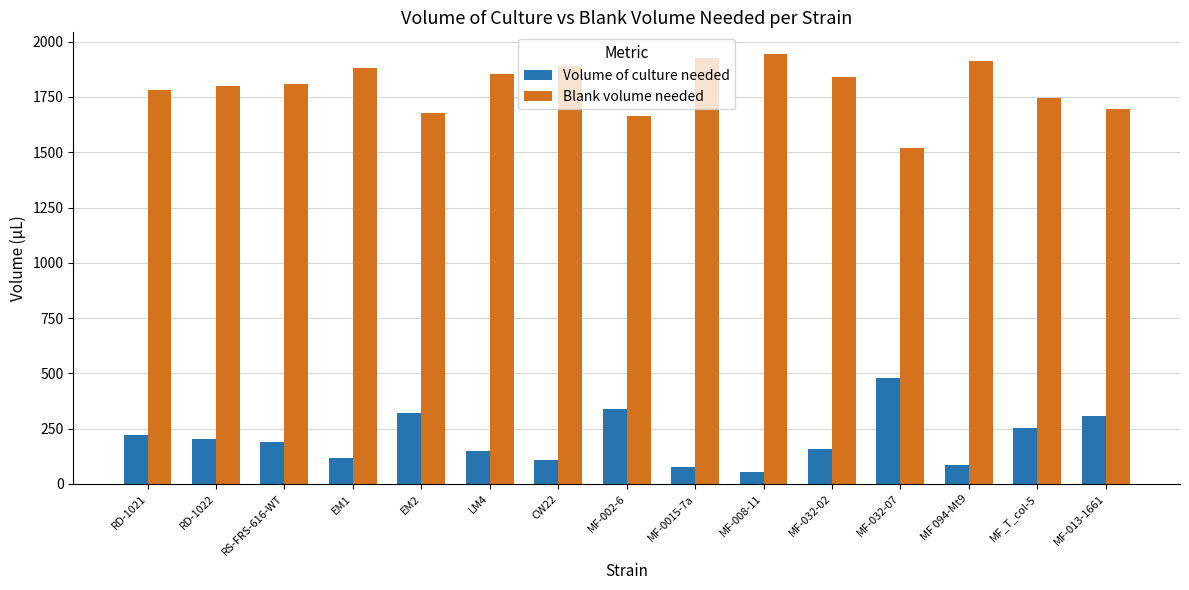

Reading left to right, list all the values displayed in this chart.

Volume of culture needed: 219.3	201.6	189.4	117.9	320.5	147.1	108.7	337.8	74.4	54.8	158.2	480.8	86.8	255.1	304.9
Blank volume needed: 1780.7	1798.4	1810.6	1882.1	1679.5	1852.9	1891.3	1662.2	1925.6	1945.2	1841.8	1519.2	1913.2	1744.9	1695.1